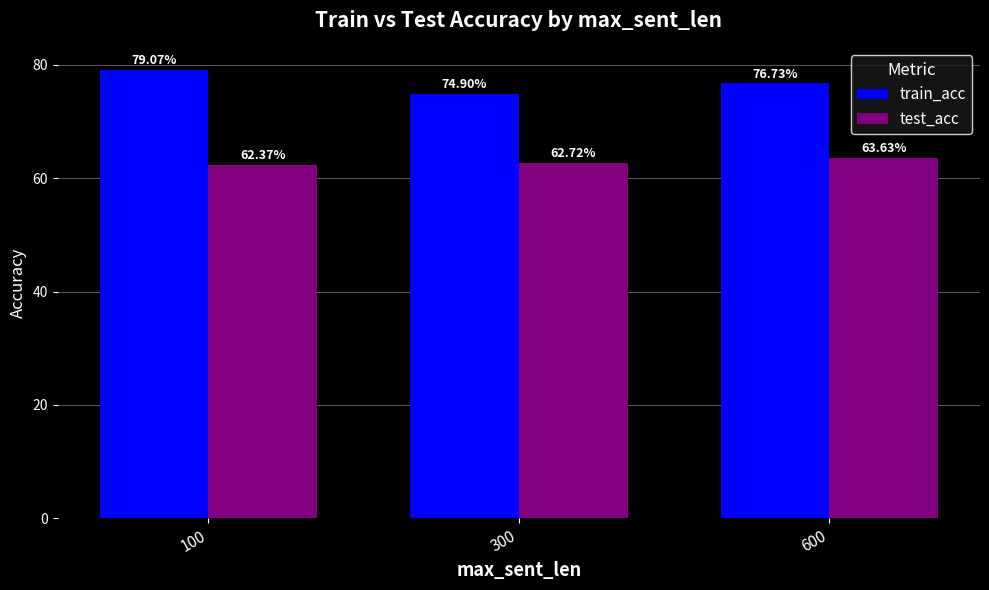

Which has a higher value, 100 or 300?

100